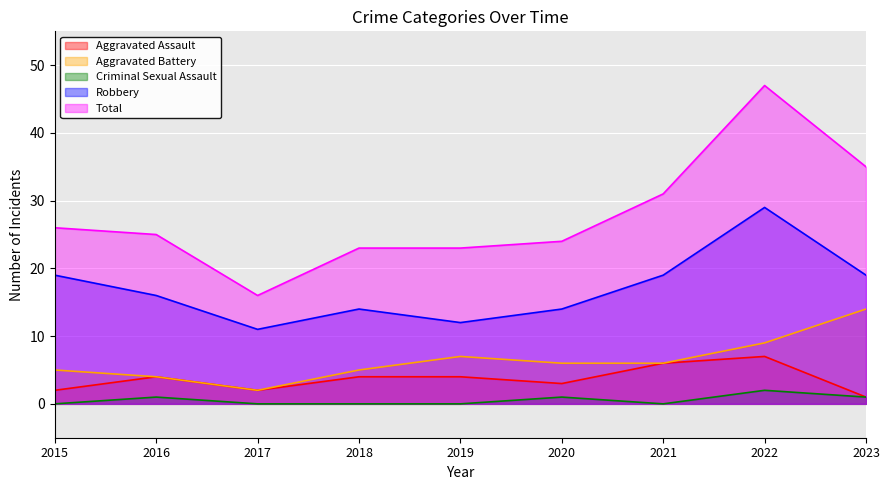

True or false: Total and Aggravated Assault intersect in this chart.

False